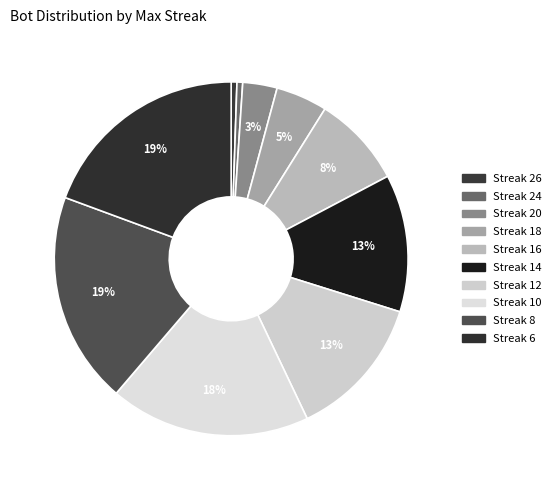

How many slices are in this pie chart?

10